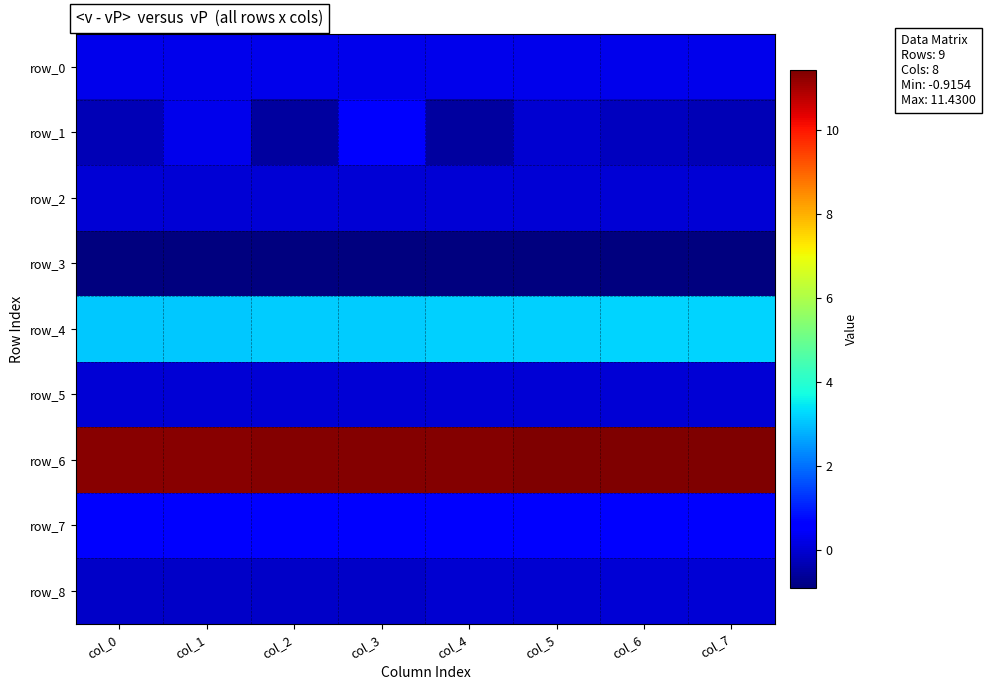

Which label corresponds to the largest value in the chart?

col_7